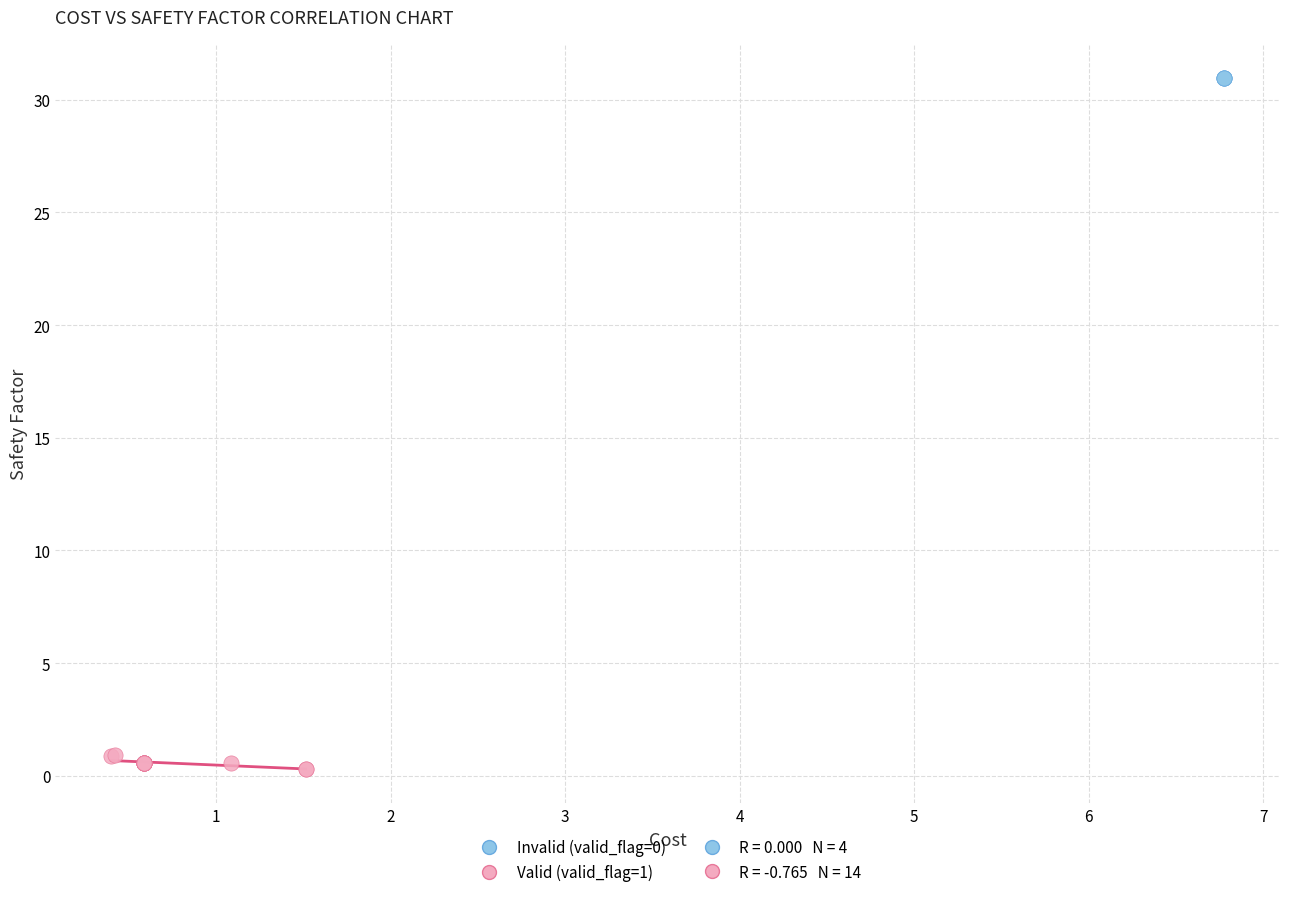

Which series contains the lowest Y value?

Valid (valid_flag=1)